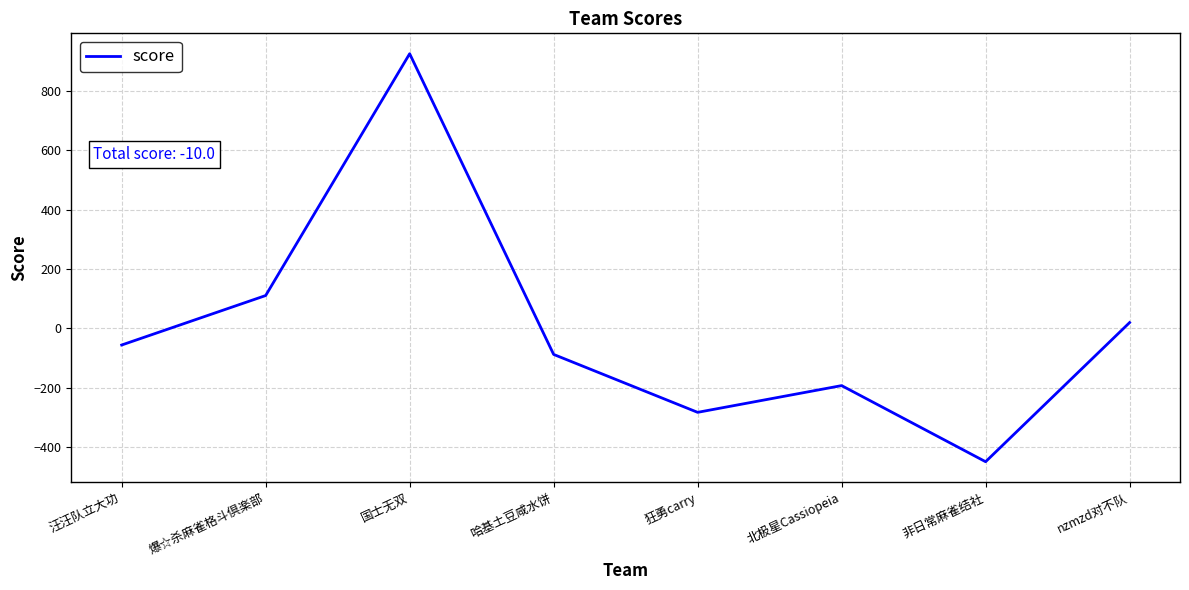

True or false: there are more than 2 points higher than both neighbors.

False